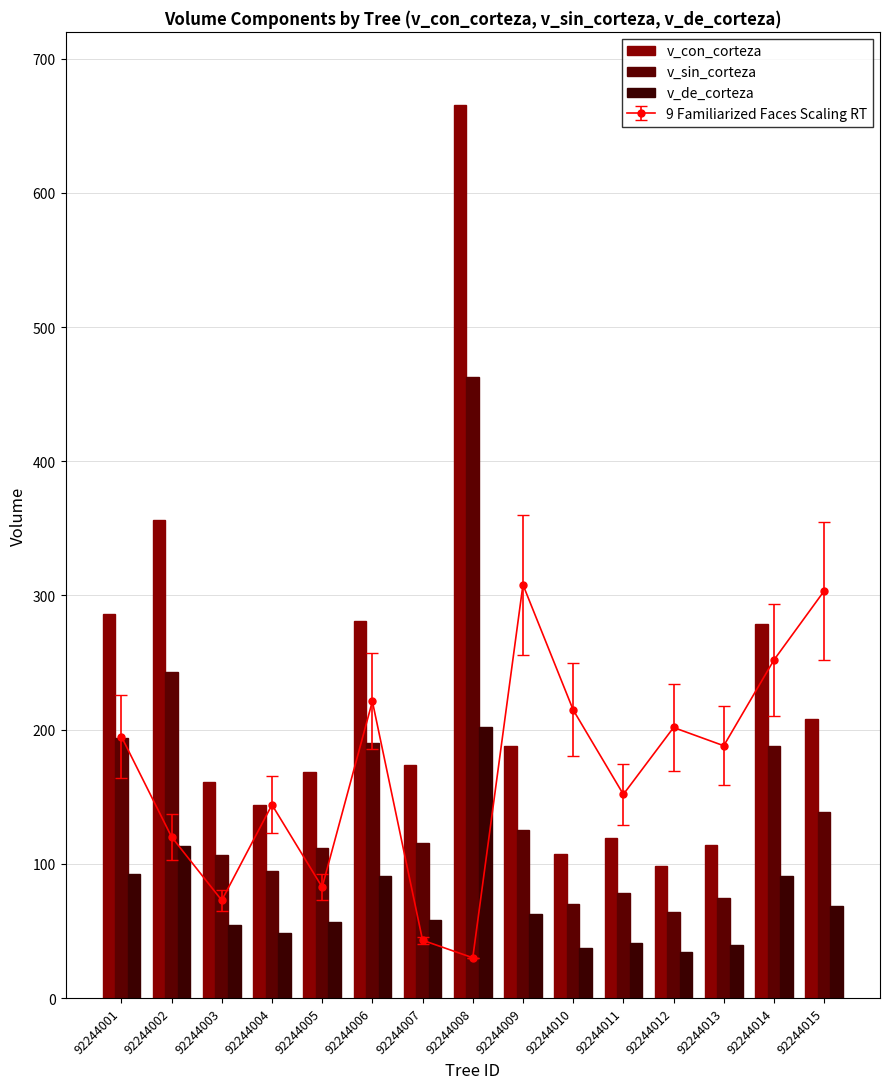

List the series in order of their peak value, lowest first.

v_de_corteza, v_sin_corteza, v_con_corteza